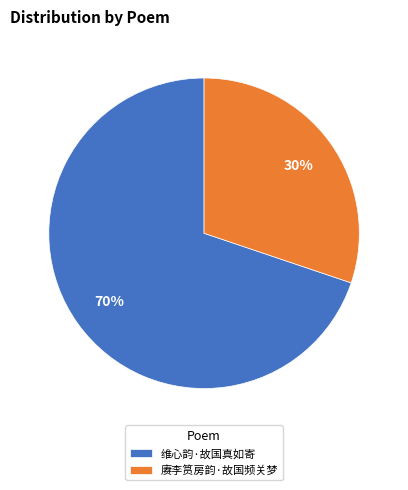

What is the smallest slice in the pie chart?

赓李筼房韵·故国频关梦